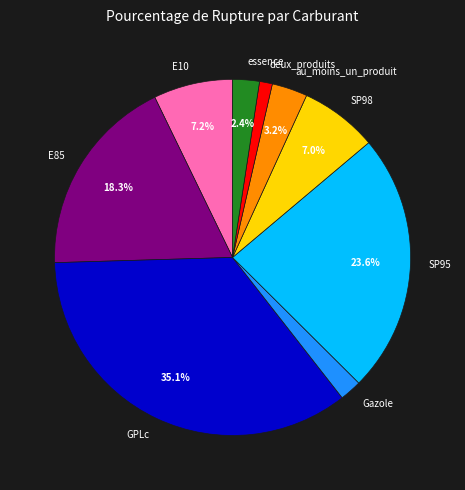

Does any single category account for the majority?

No